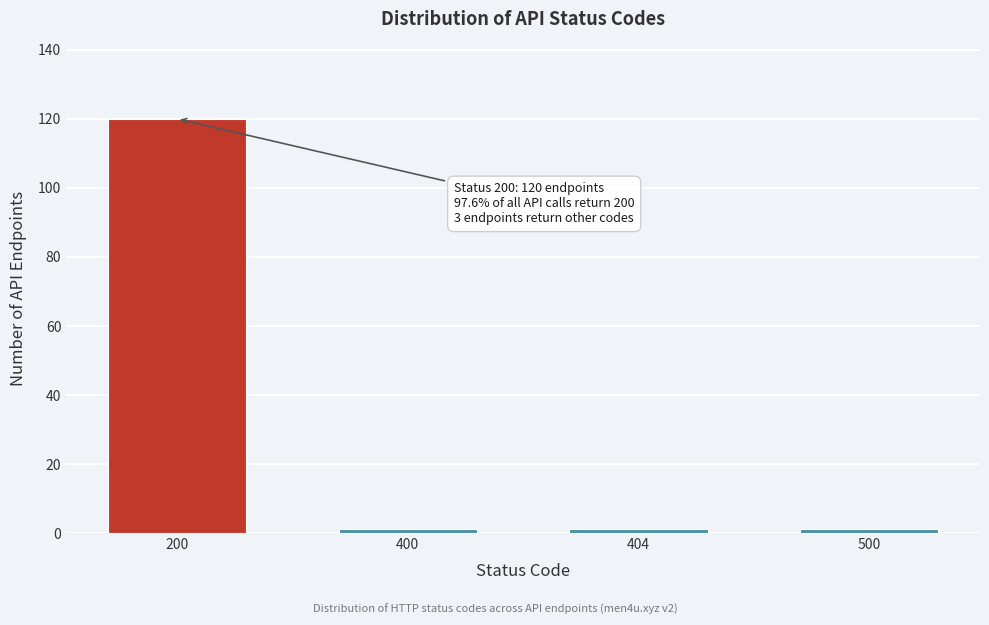

Reading left to right, extract all data points from this chart.

120	1	1	1